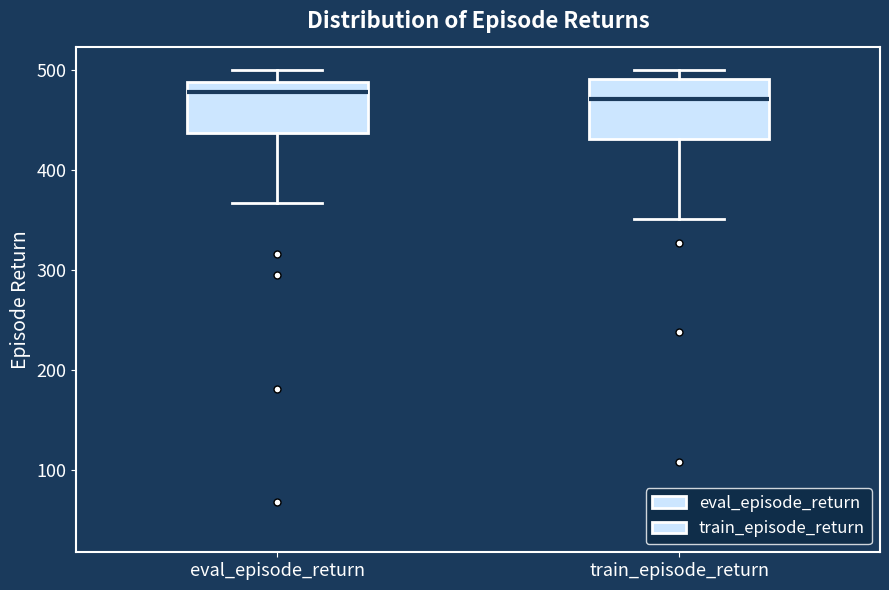

Reading left to right, transcribe this box plot: for each box, give where its median line is, the range the box spans, and where its two whiskers end, as read against the y-axis. The values are not printed on the chart, so give them approximately, as read against the axis.

eval_episode_return: median 480, box 440 to 490, whiskers 370 to 500
train_episode_return: median 470, box 430 to 490, whiskers 350 to 500